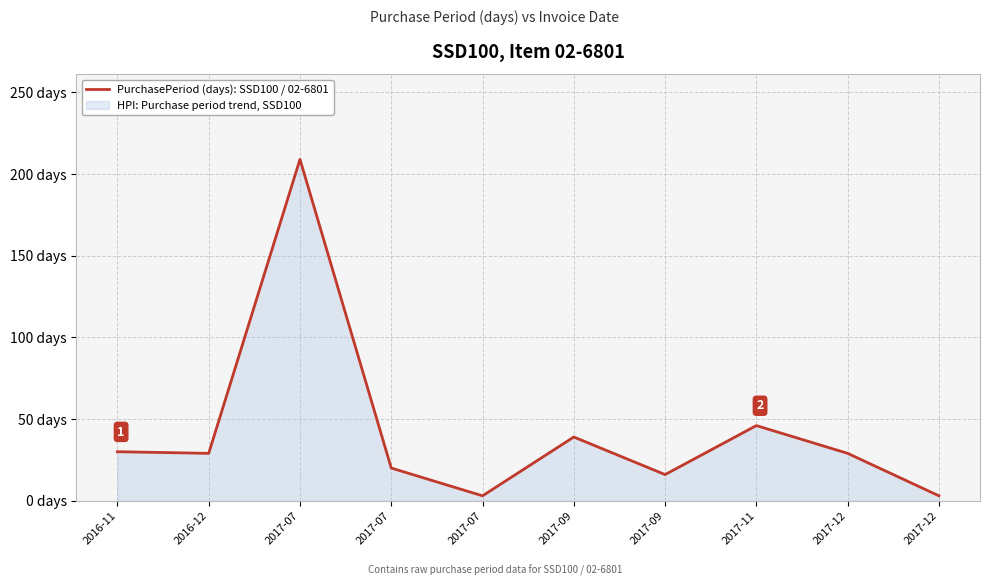

Does the chart have visible grid lines?

Yes